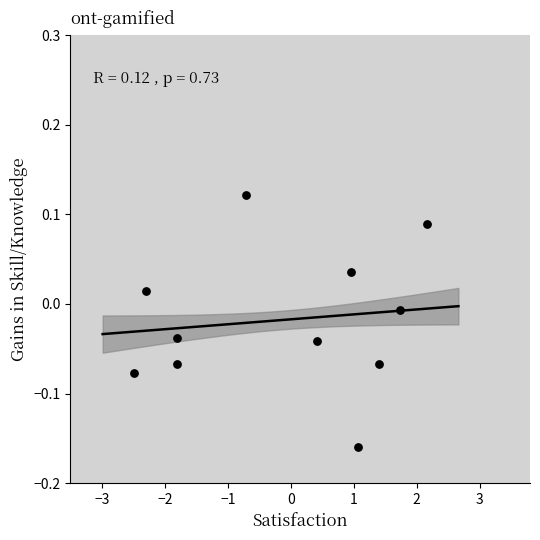

What is the range of X values (max minus min)?

4.7